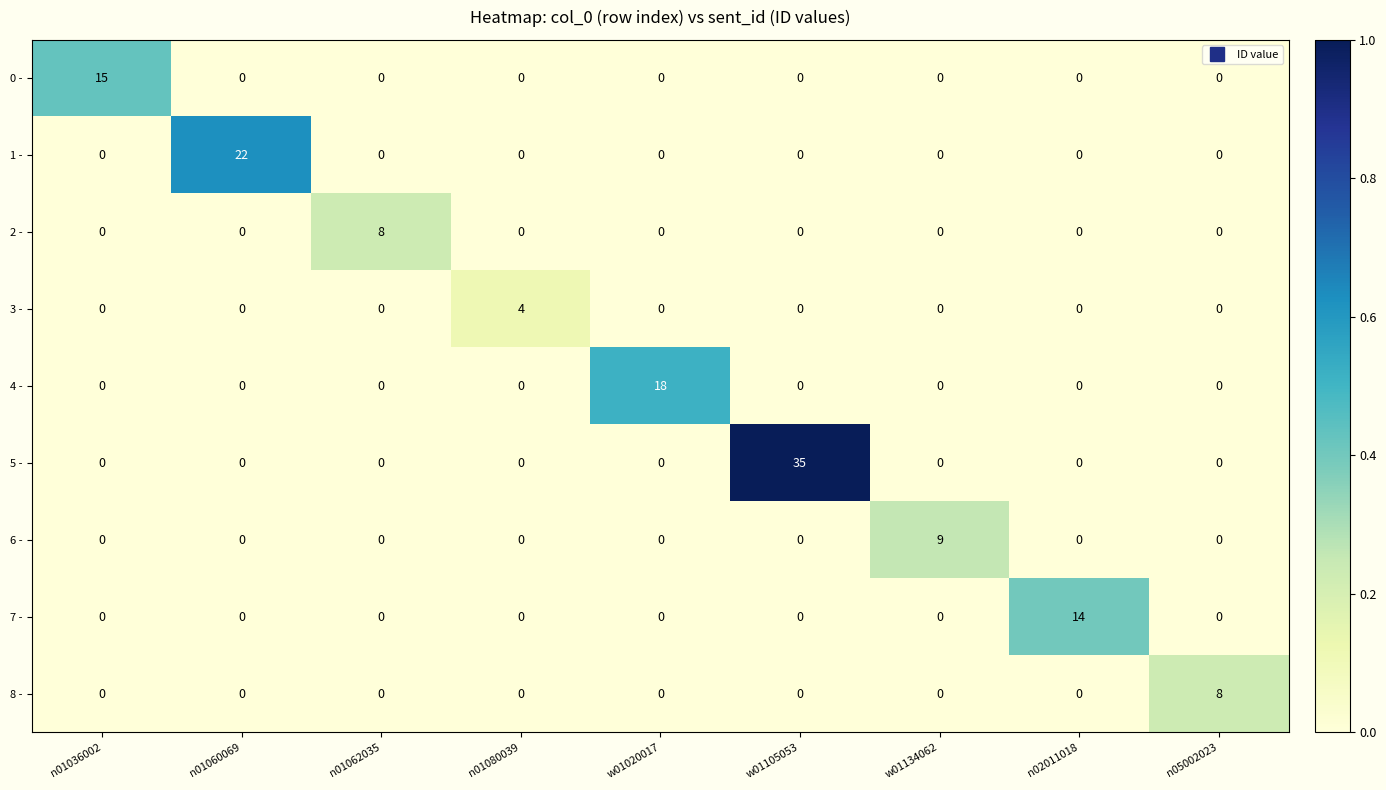

What is the difference between the maximum and minimum values in the 2 - series?

8